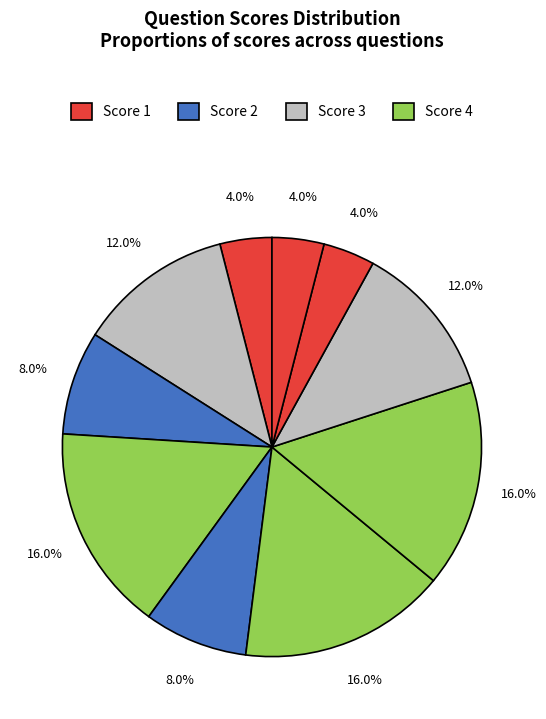

How many segments does this pie chart have?

10